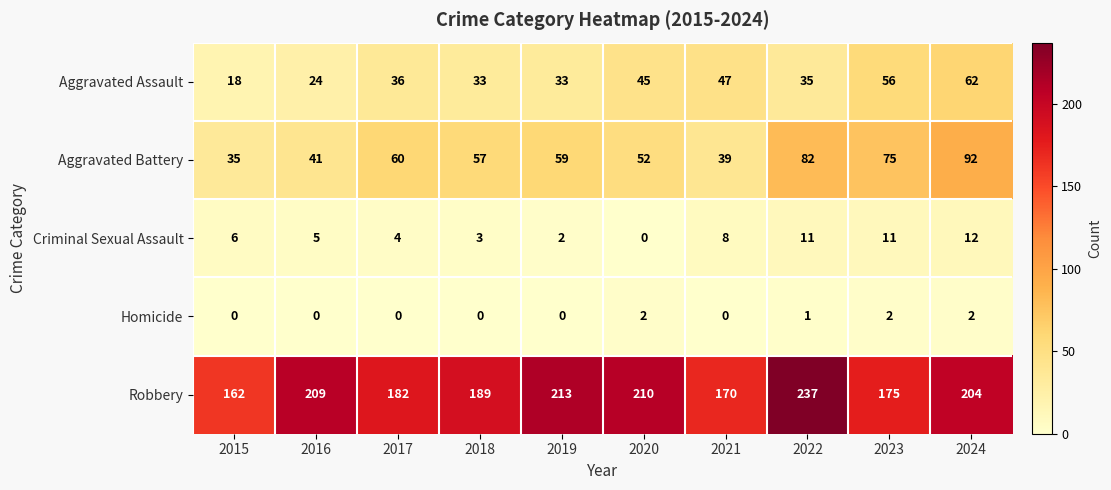

Rank the series at 2016 from highest to lowest value.

Robbery, Aggravated Battery, Aggravated Assault, Criminal Sexual Assault, Homicide